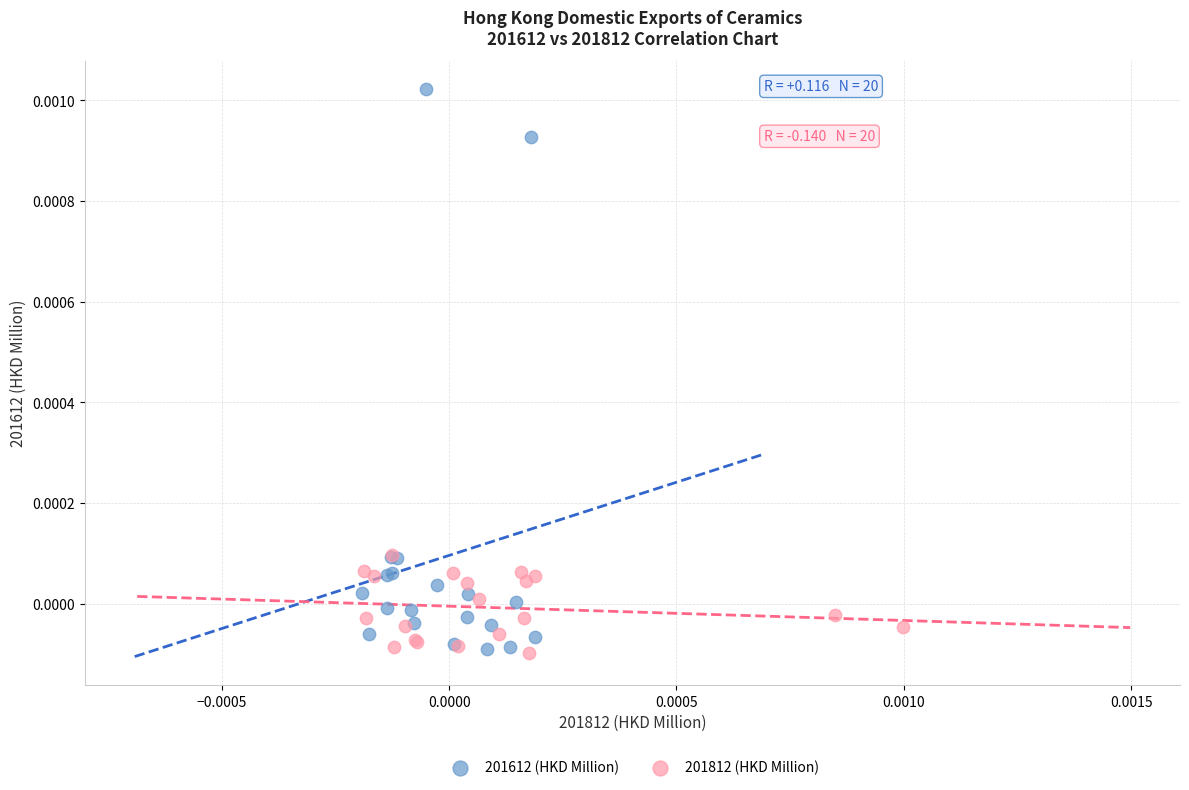

Which series has the widest spread of Y values?

201612 (HKD Million)